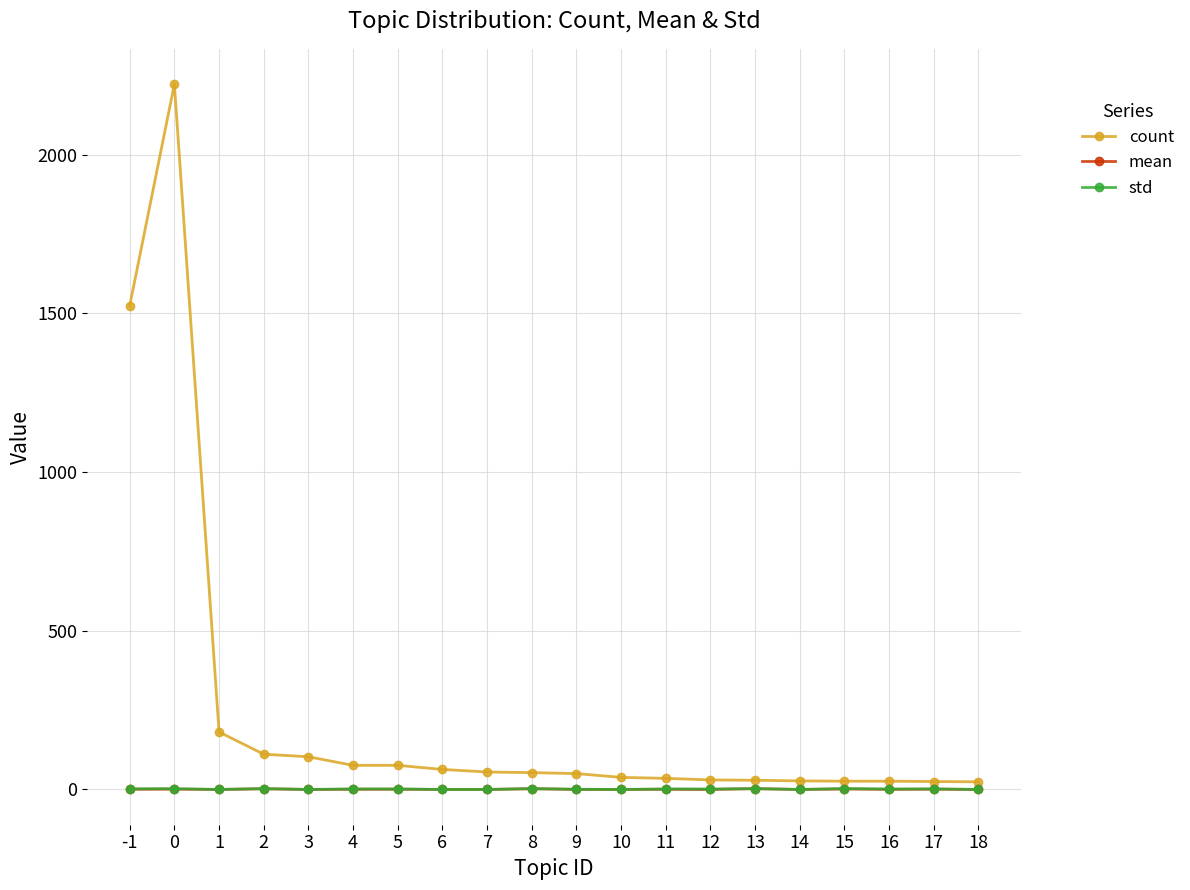

True or false: count and std cross at least once.

False